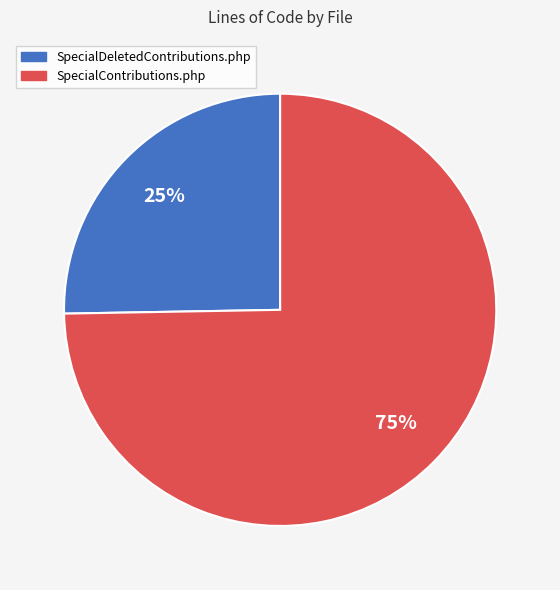

To the nearest percent, what percentage of the pie is SpecialDeletedContributions.php?

25%